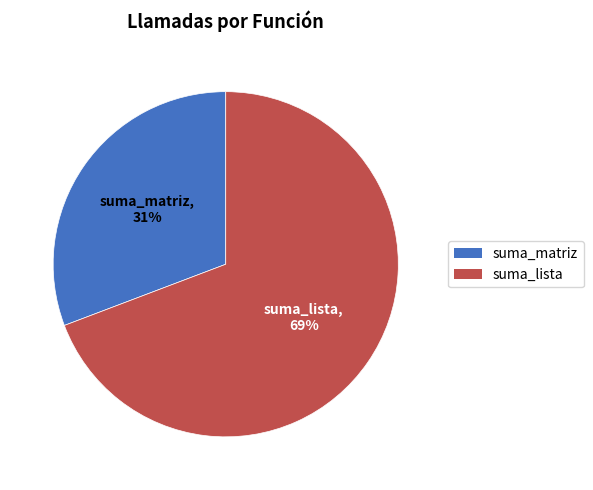

Which category has the biggest portion of the pie?

suma_lista